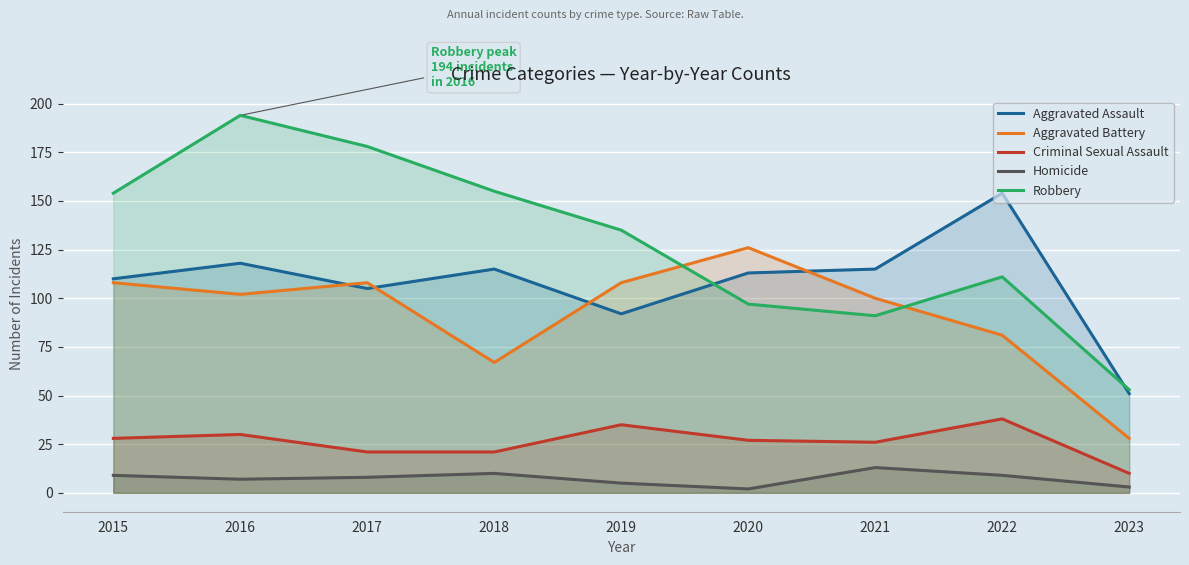

What is the average value of the Homicide series?

7